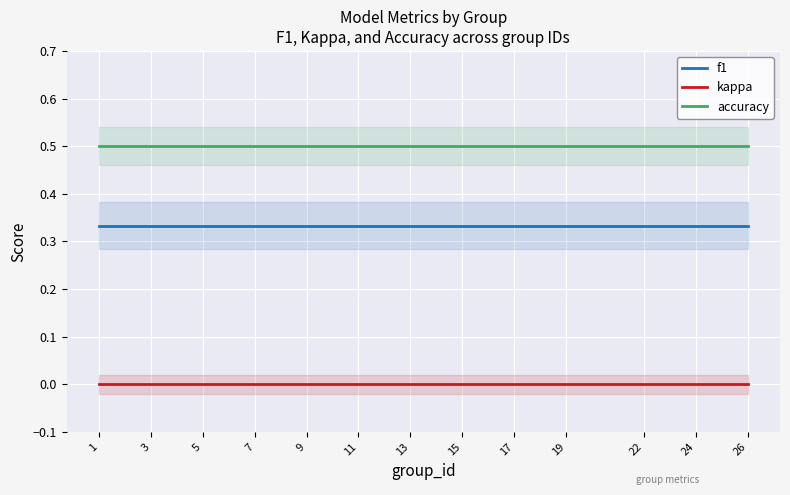

At how many categories does at least one series exceed 0?

25